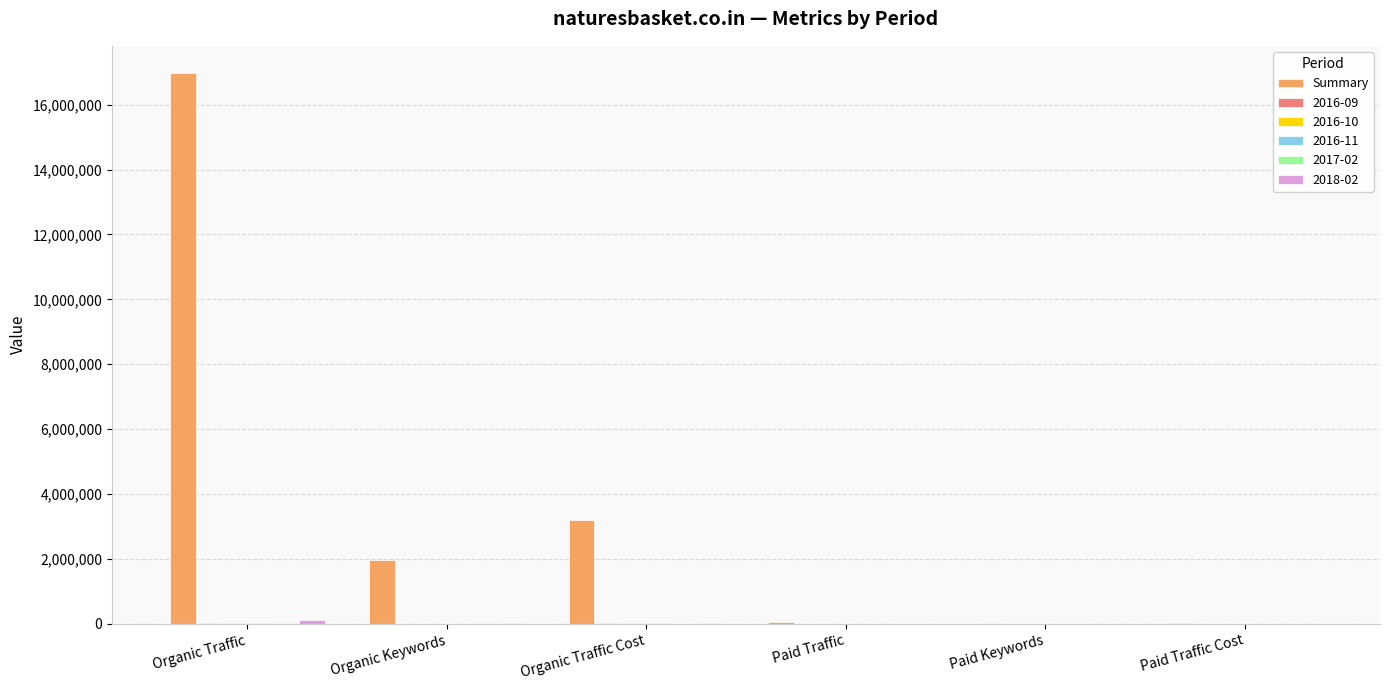

What is the maximum value shown in the chart?

16965720